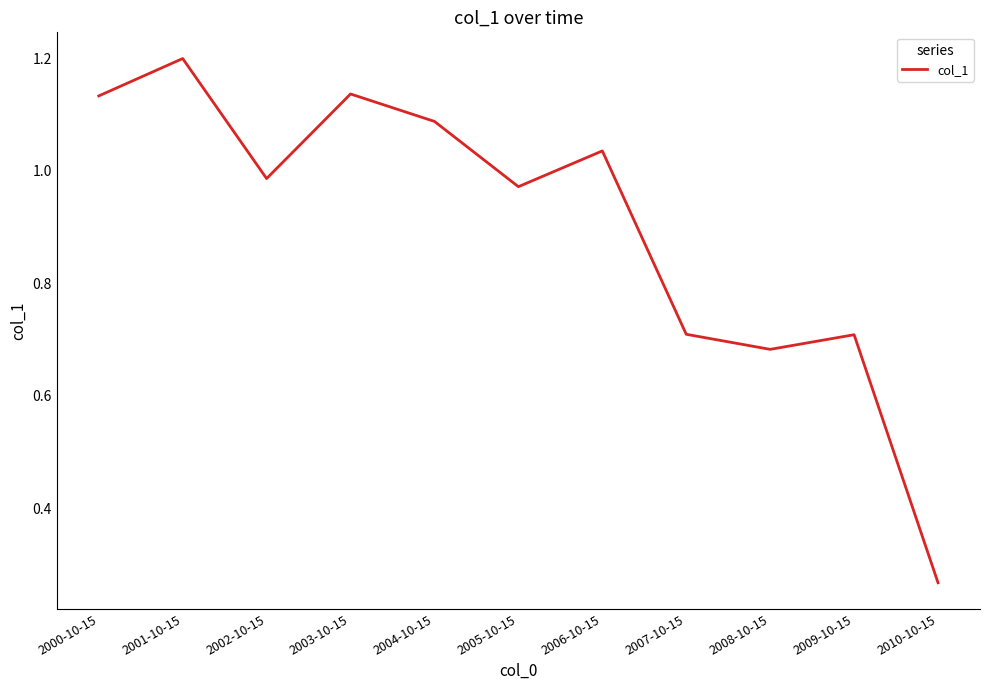

What position from the left is 2010-10-15?

11